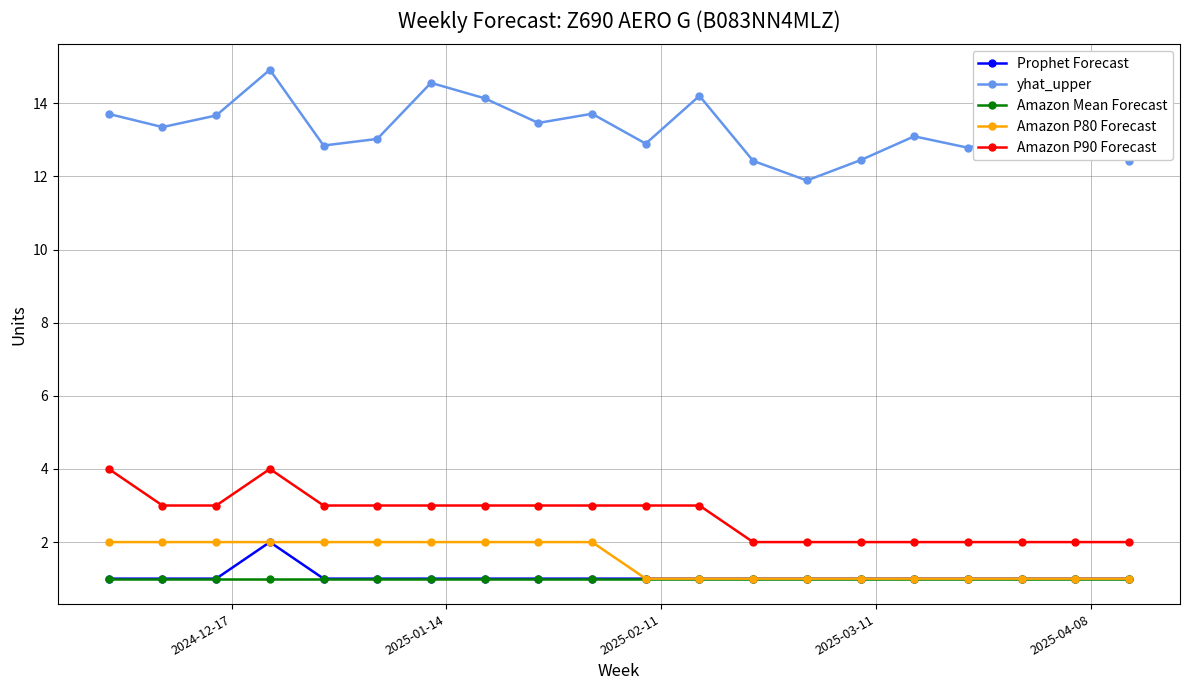

What is the value of the Amazon P90 Forecast point at the 19th from the left?

2.0